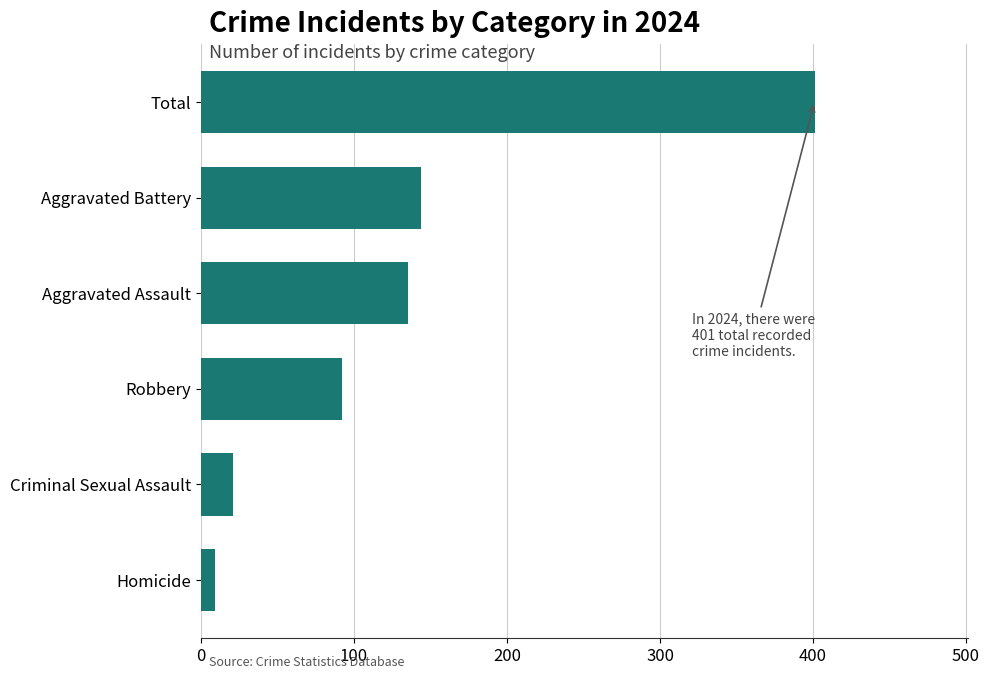

Which has a higher value, Aggravated Battery or Total?

Total